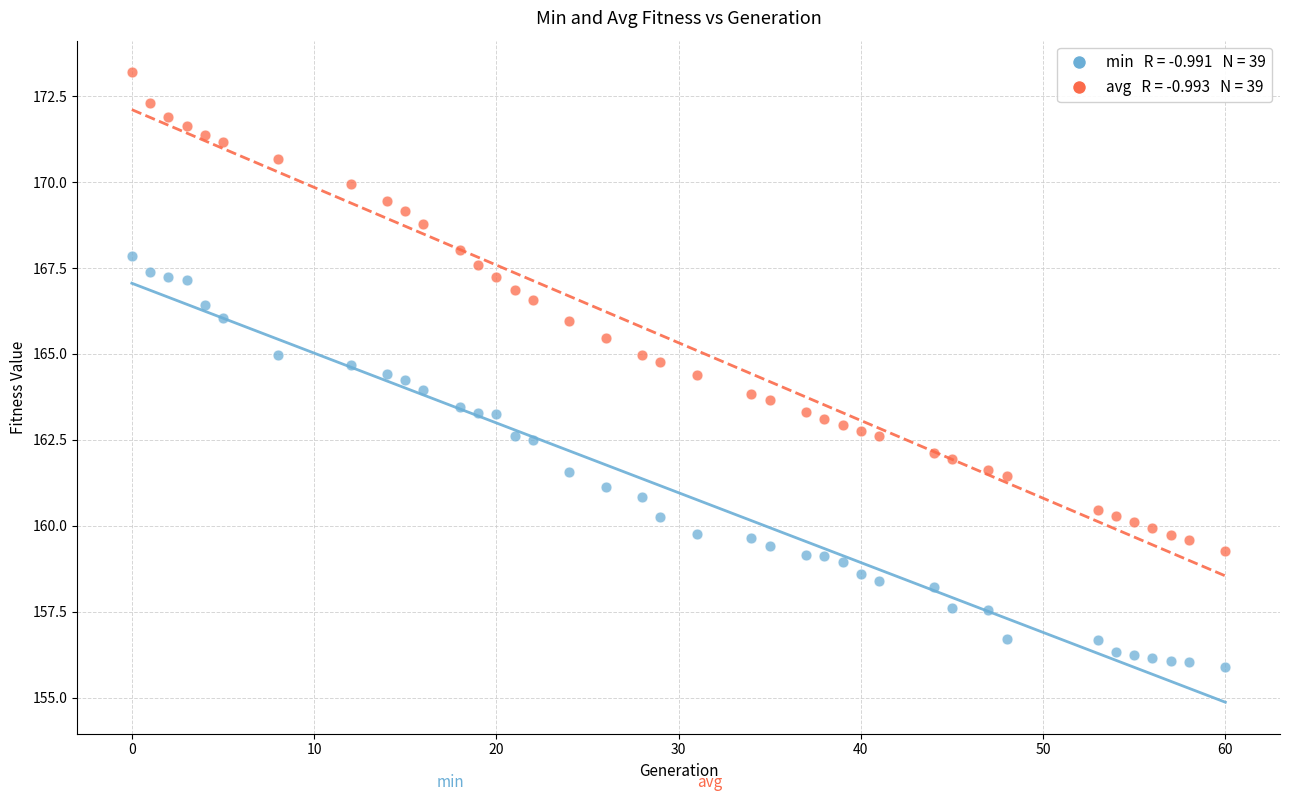

Across all data points, what is the range of Y values (max minus min)?

17.3